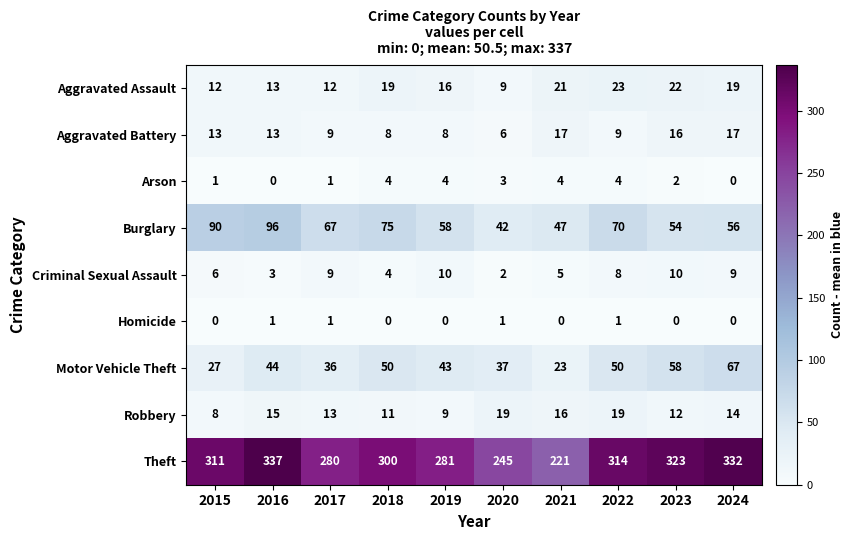

Which series changed the most between 2016 and 2021?

Theft